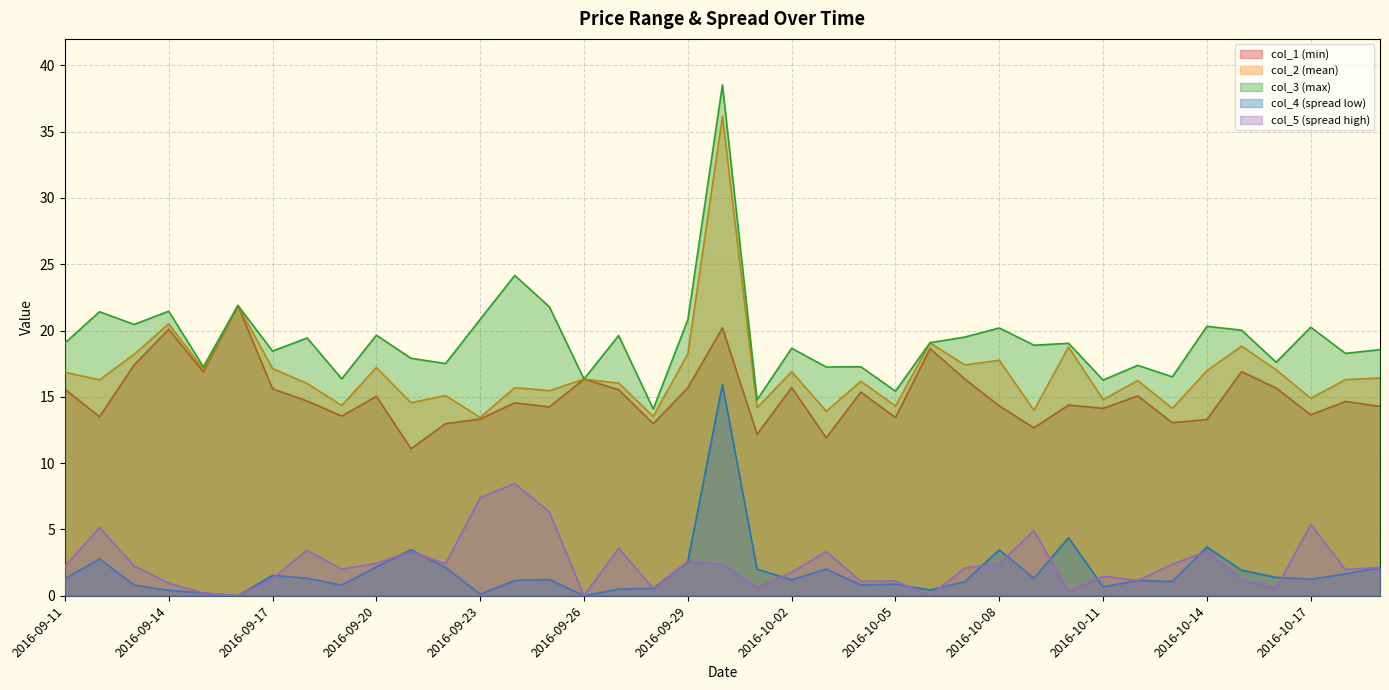

What is the sum of the col_5 values at 2016-10-05 and 2016-09-21?

4.5